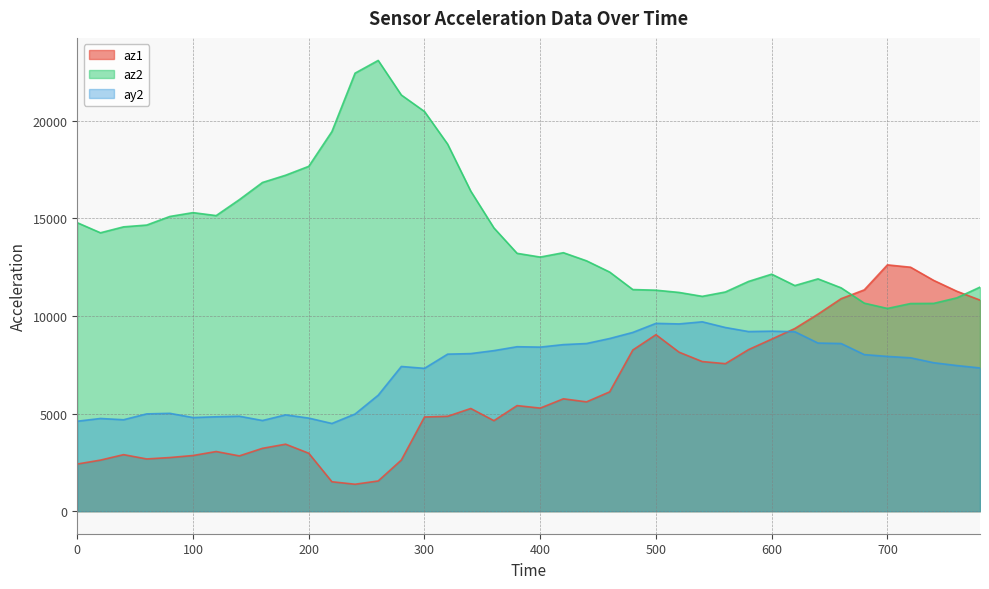

What is the difference between the az1 values at 560 and 60?

4880